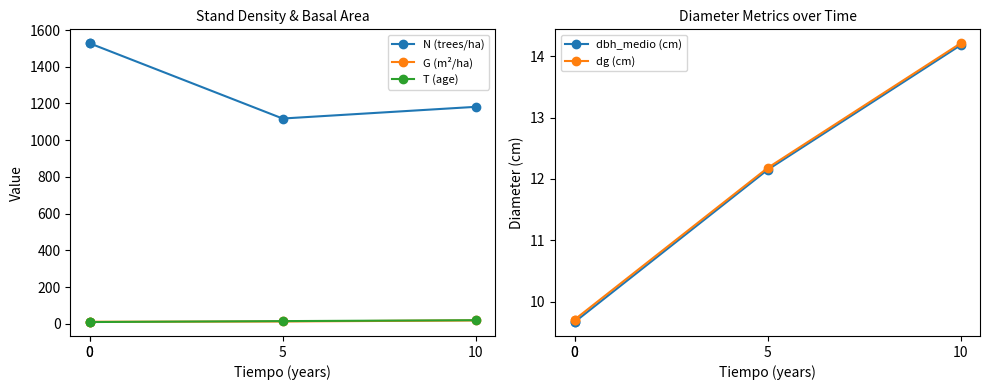

What is the value of the dbh_medio (cm) point at the 1st from the left?

9.7